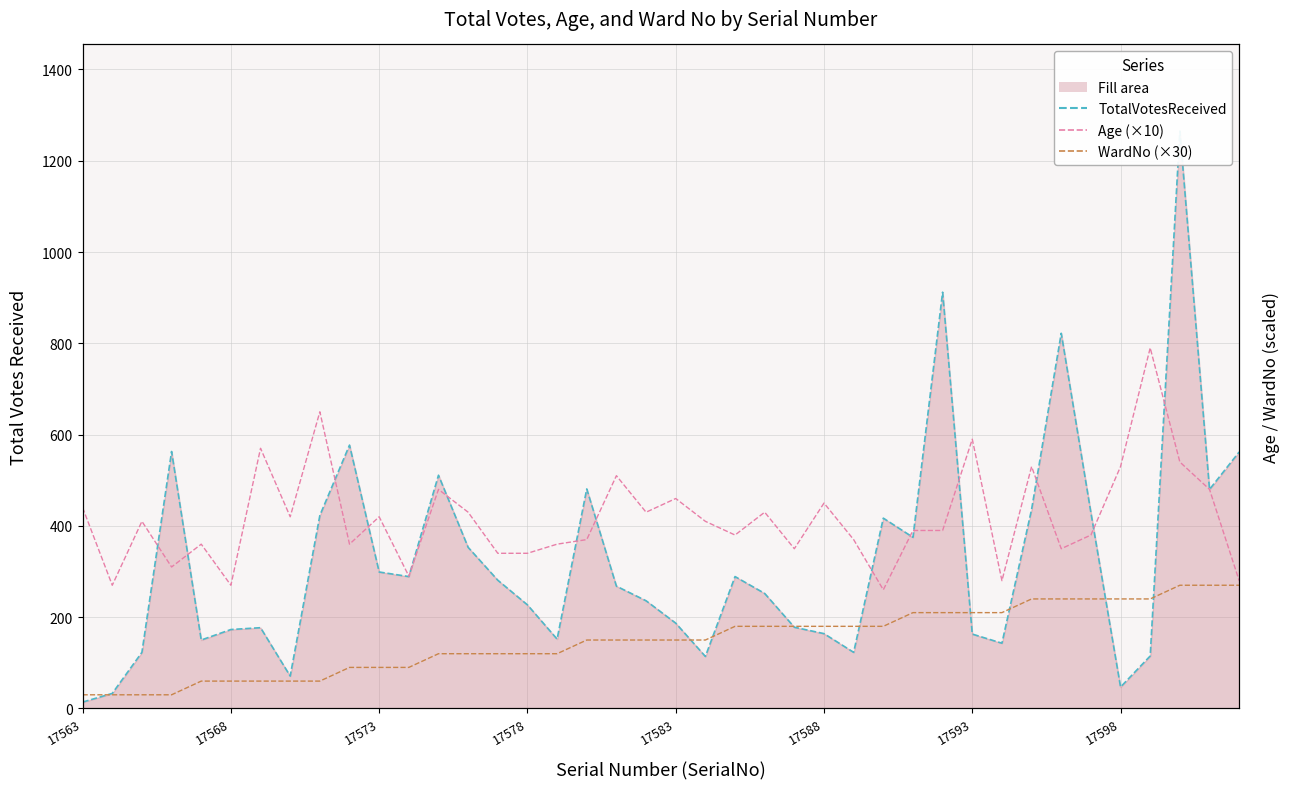

Where does the WardNo (×30) series first go above 150?

22